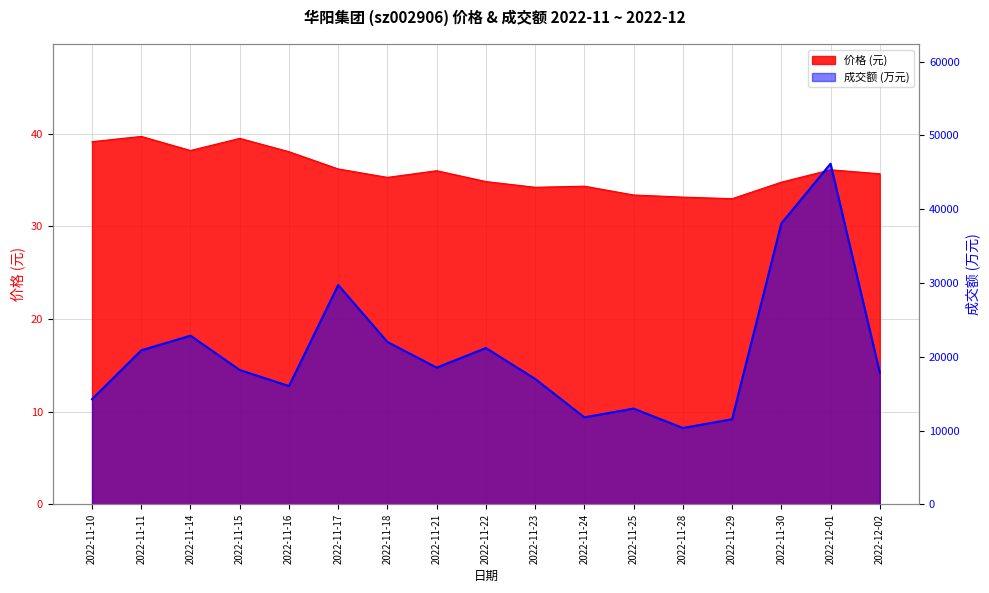

Which label corresponds to the largest value in the chart?

2022-12-01